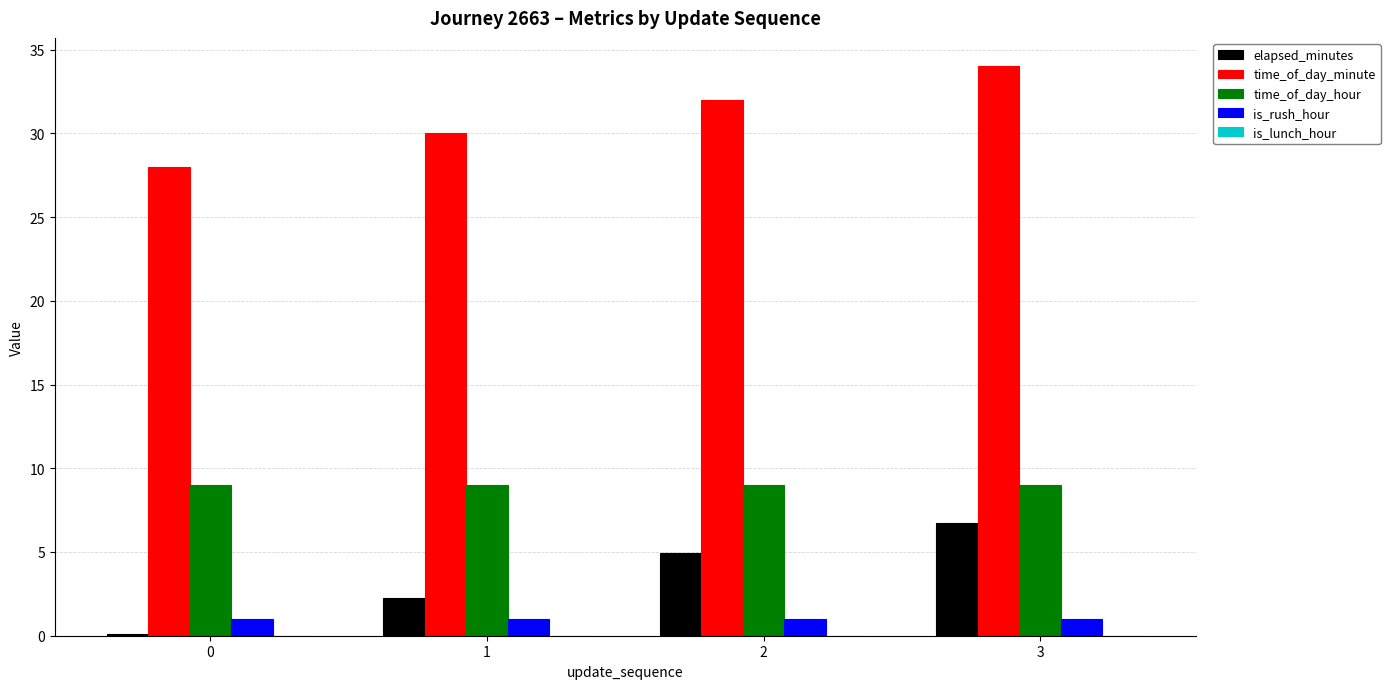

What is the sum of all elapsed_minutes values?

14.1